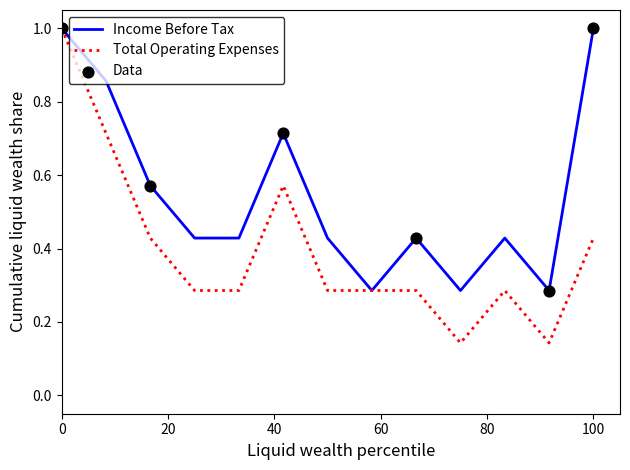

Which series has the widest spread of values?

Total Operating Expenses